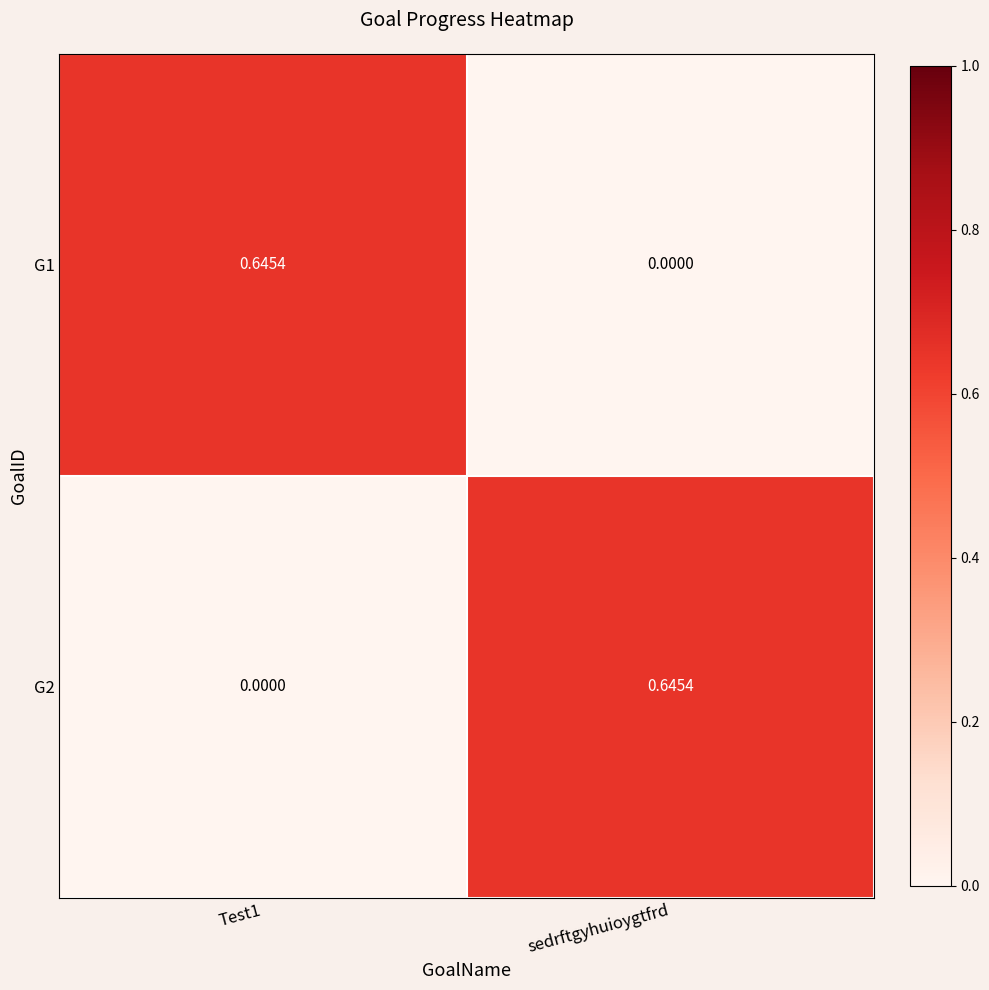

At which label does G2 reach its peak?

sedrftgyhuioygtfrd